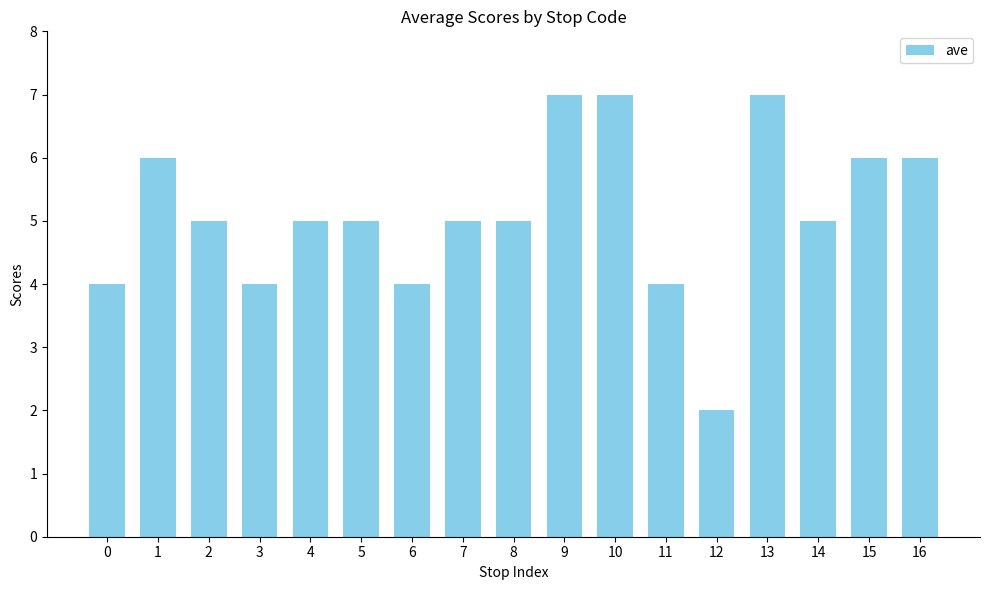

What is the ratio of the value at 9 to the value at 16?

1.2